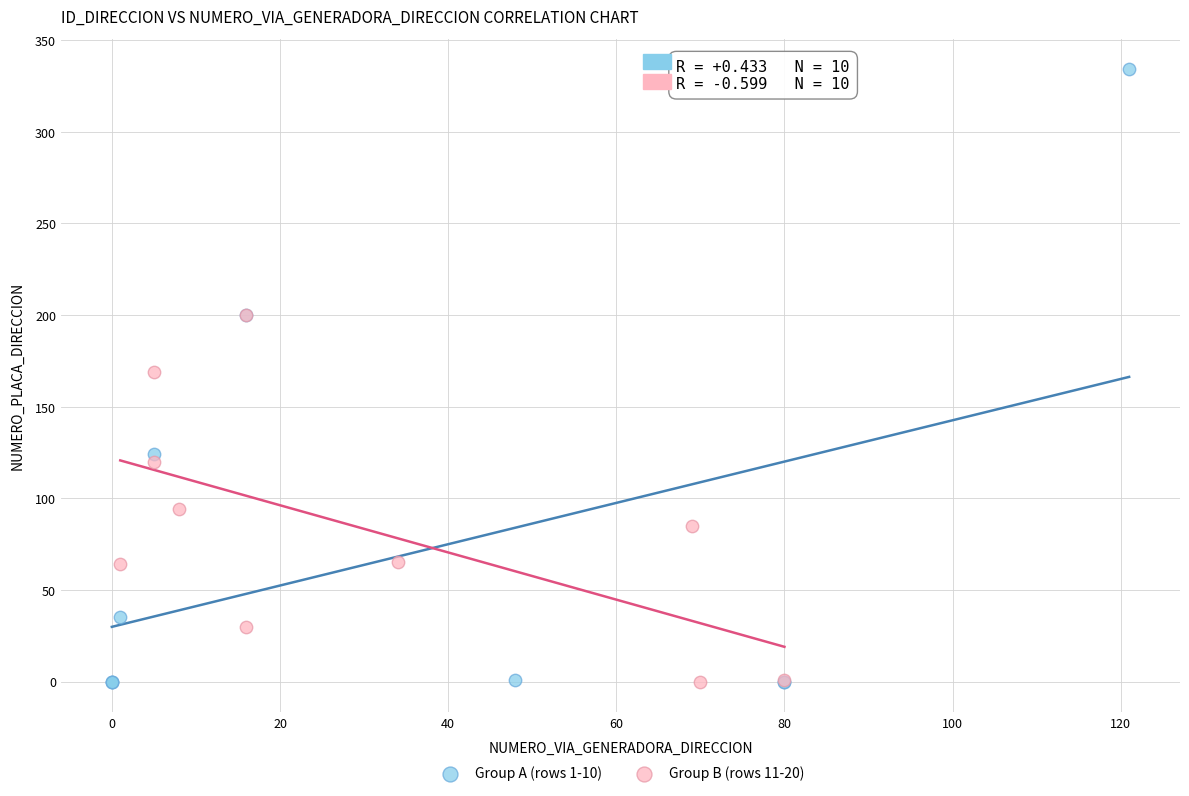

Which series reaches the maximum Y coordinate?

Group A (rows 1-10)